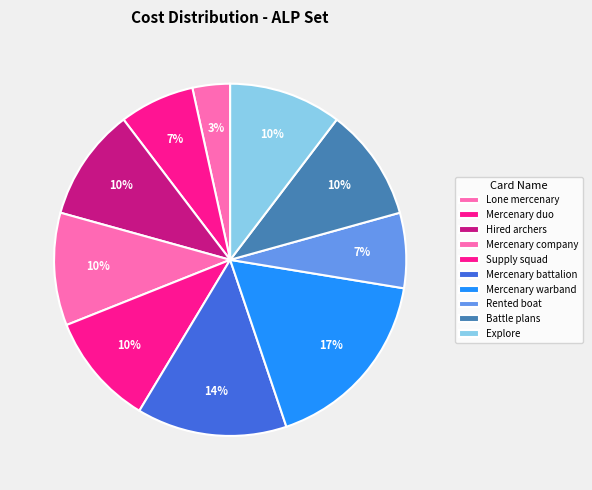

To the nearest percent, what is the combined percentage of Mercenary warband and Mercenary company?

28%